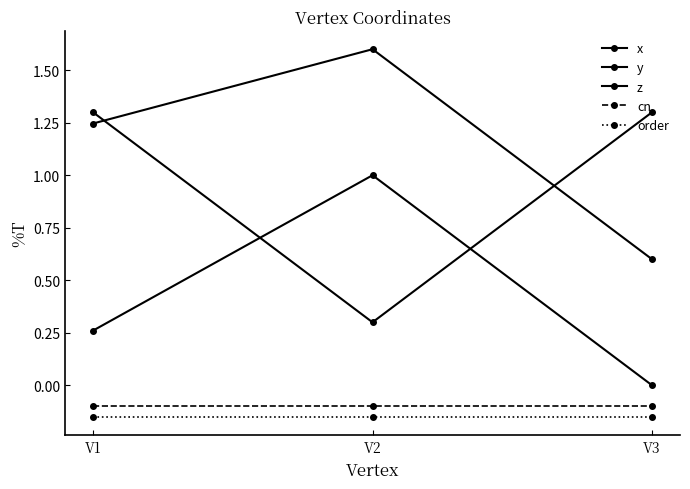

Which label corresponds to the largest value in the chart?

V2